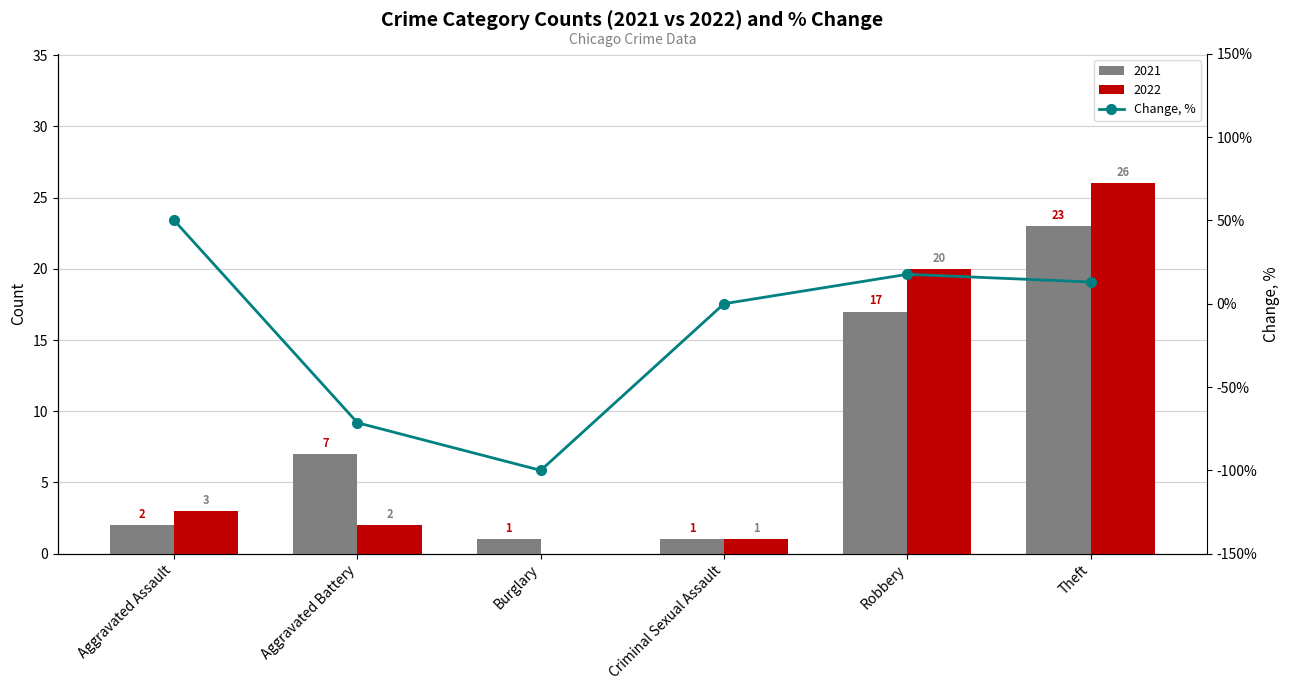

What is the maximum value shown in the chart?

50.0